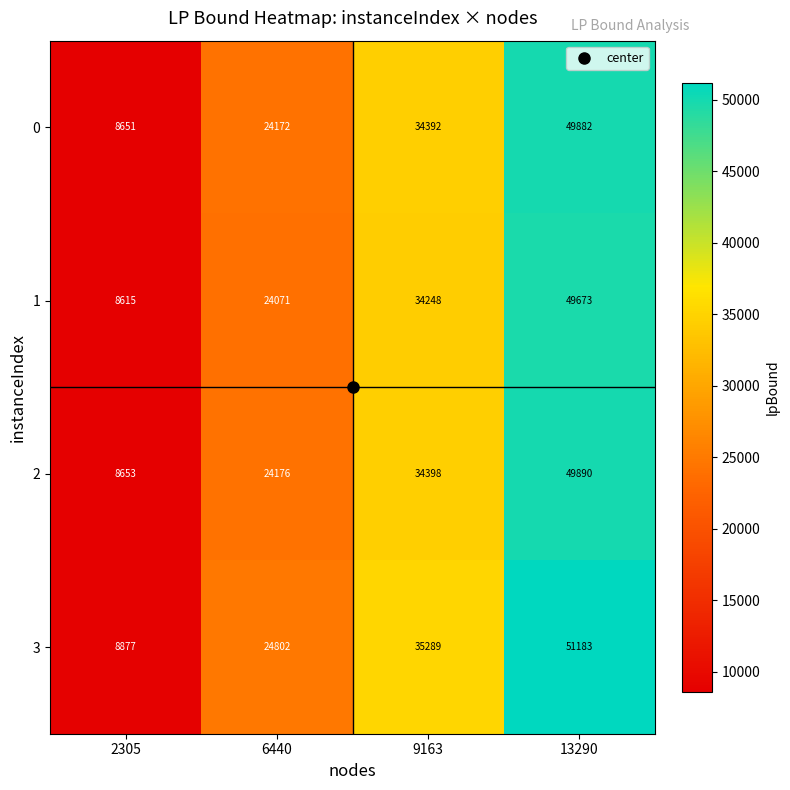

What is the spread (max minus min) of values at 2305?

262